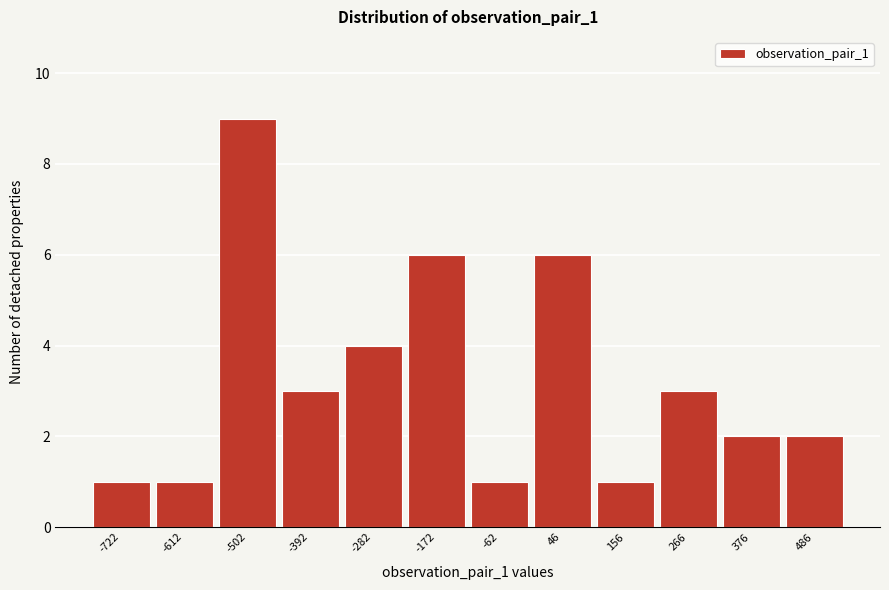

Reading right to left, extract all data points from this chart.

2	2	3	1	6	1	6	4	3	9	1	1